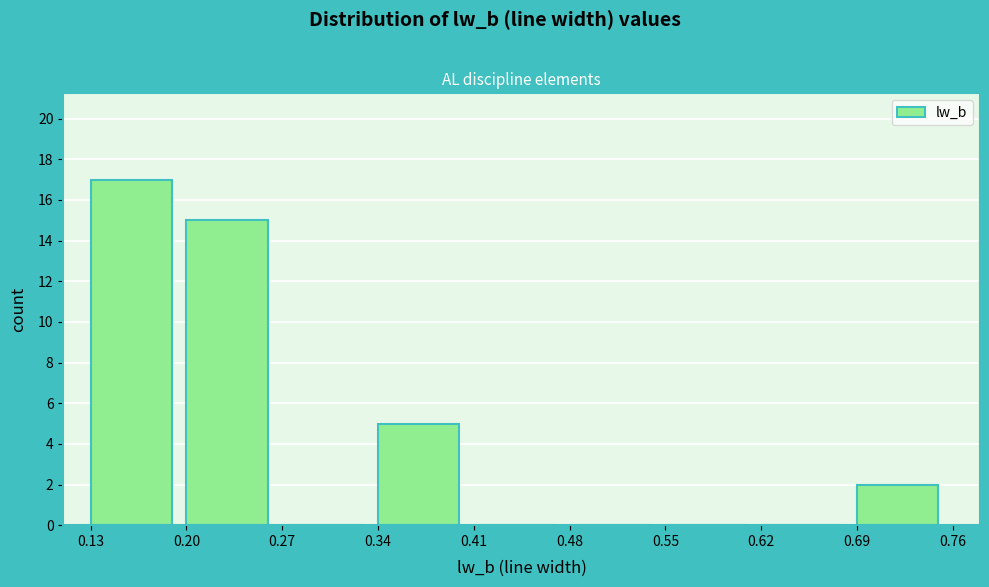

How tall is the bar that spans 0.69 to 0.76 on the x-axis? The values are not printed on the chart, so give them approximately, as read against the axis.

2